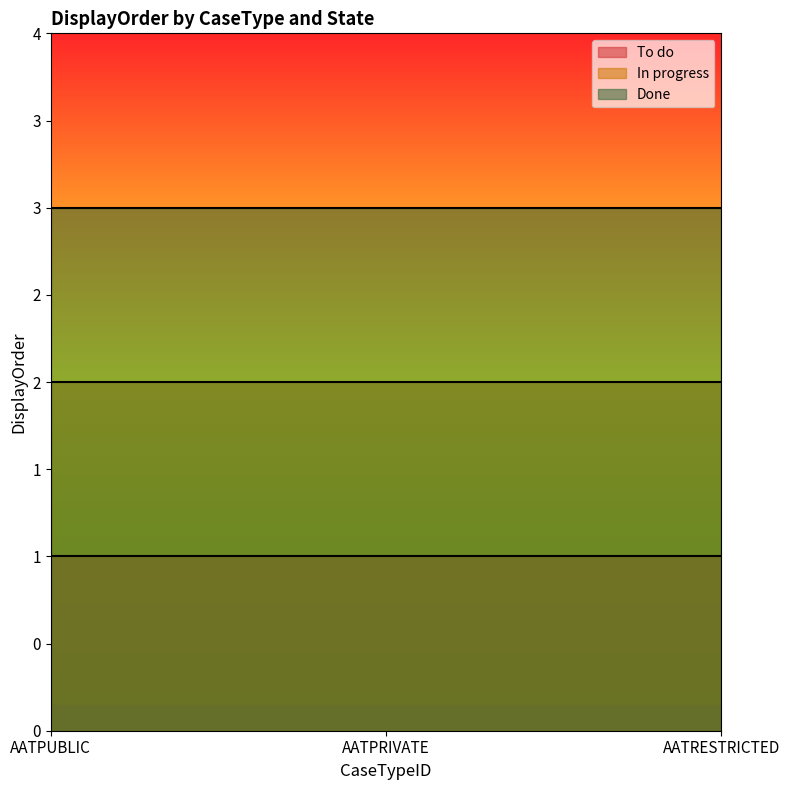

What are all the series names shown in the legend?

To do, In progress, Done